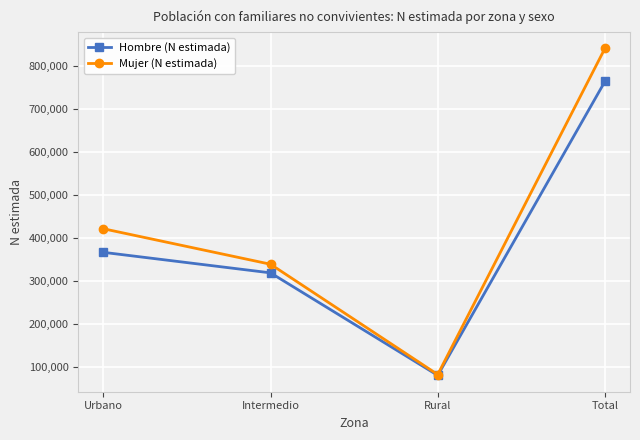

How many lines are shown in the chart?

2